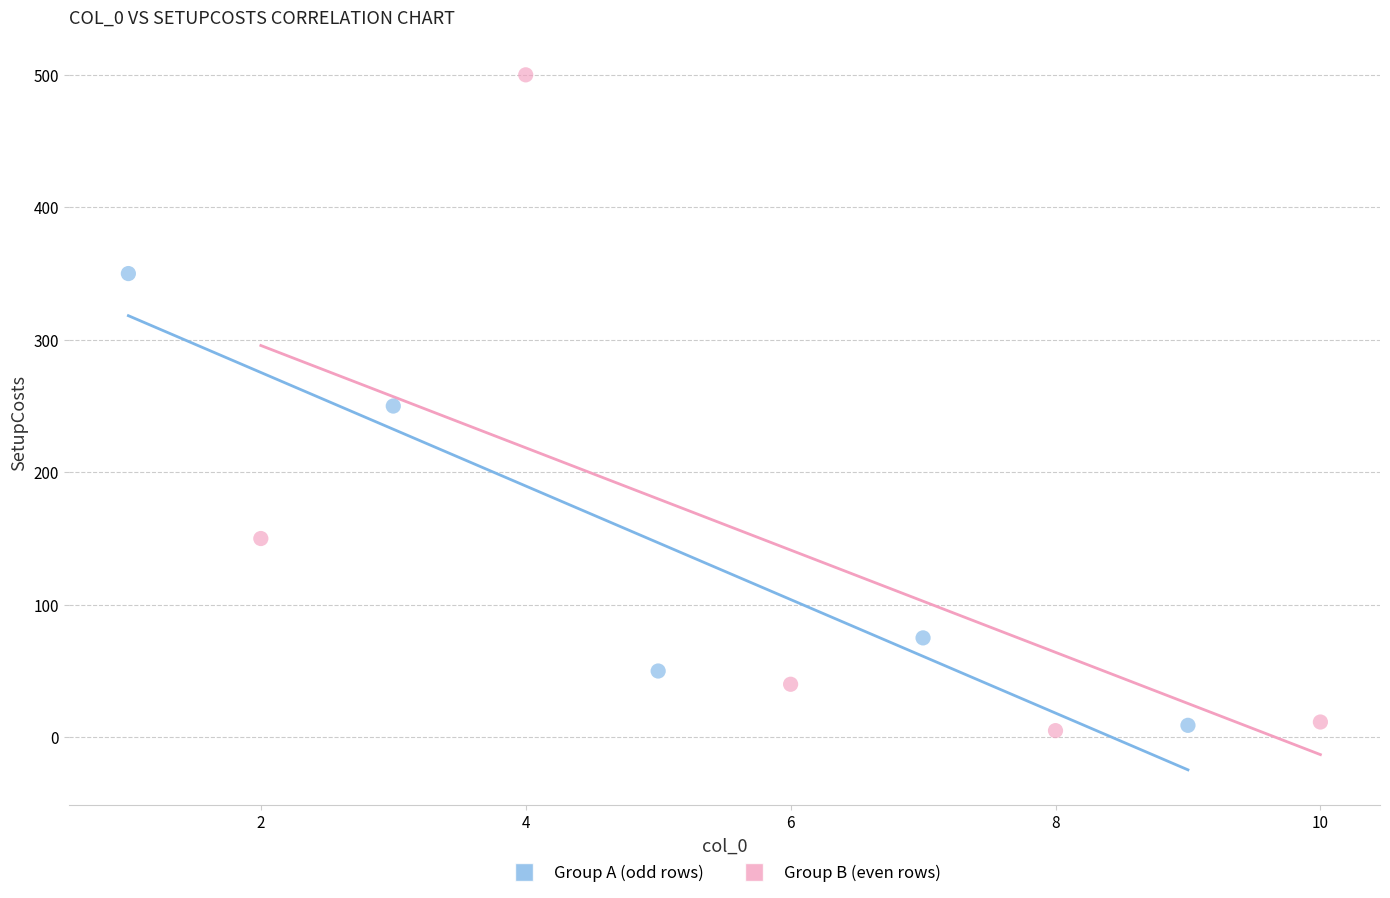

Which series reaches the maximum Y coordinate?

Group B (even rows)